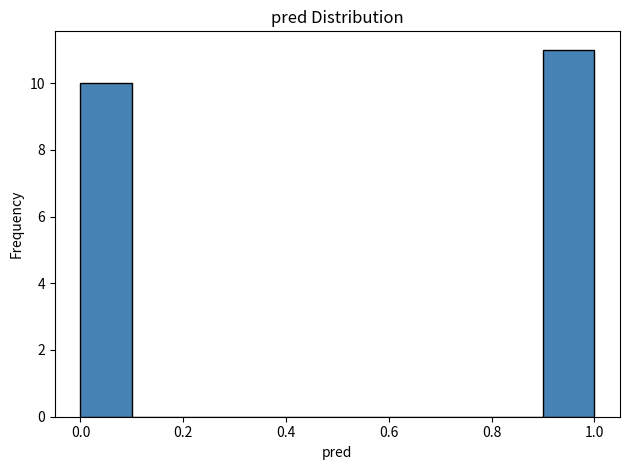

Which range on the x-axis has the tallest bar?

0.9 to 1.0